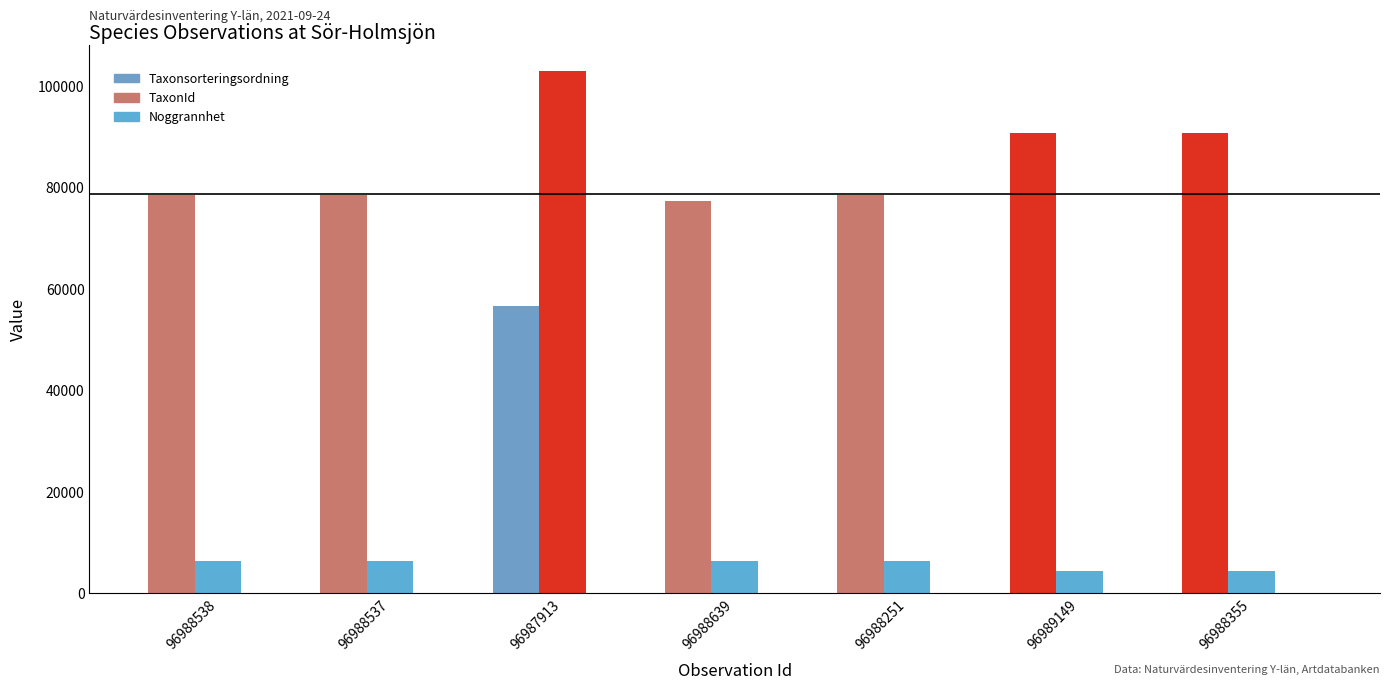

Does the chart contain stacked bars?

No